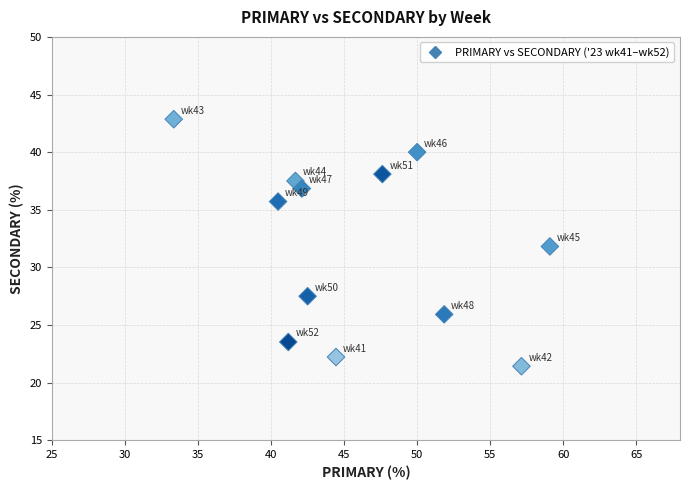

What is the average Y value?

32.0